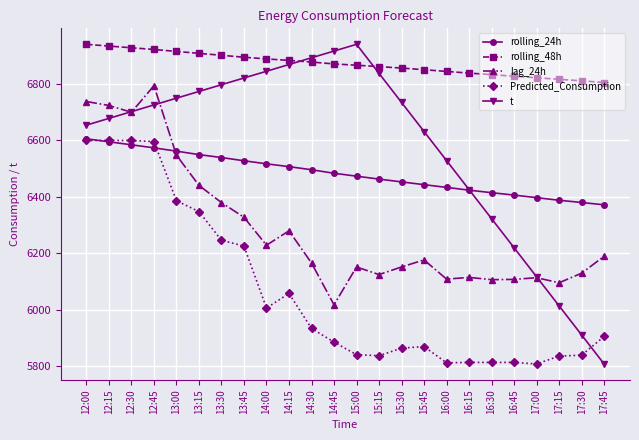

How many times do t and Predicted_Consumption cross each other?

1